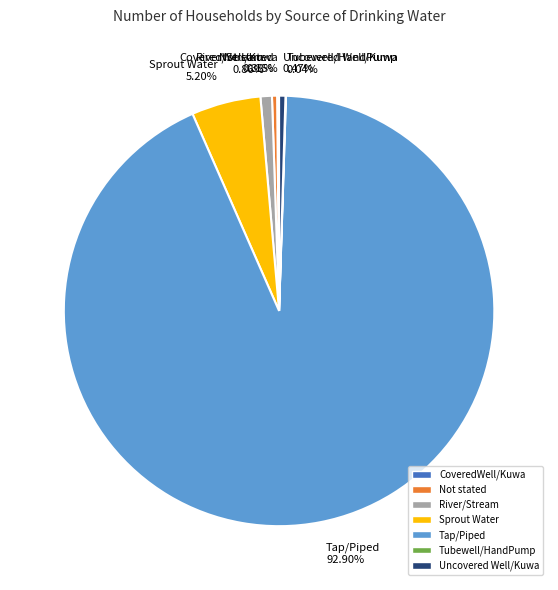

Which category has the biggest portion of the pie?

Tap/Piped